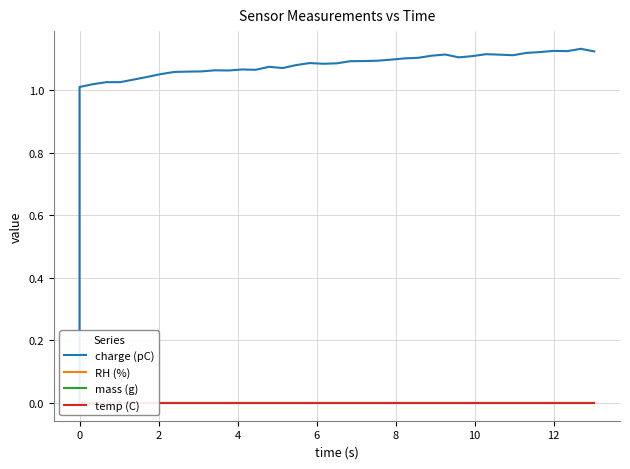

Reading left to right, list all the values displayed in this chart.

charge (pC): 0.0	1.0	1.0	1.0	1.0	1.0	1.0	1.1	1.1	1.1	1.1	1.1	1.1	1.1	1.1	1.1	1.1	1.1	1.1	1.1	1.1	1.1	1.1	1.1	1.1	1.1	1.1	1.1	1.1	1.1	1.1	1.1	1.1	1.1	1.1	1.1	1.1	1.1	1.1	1.1
RH (%): 0.0	0.0	0.0	0.0	0.0	0.0	0.0	0.0	0.0	0.0	0.0	0.0	0.0	0.0	0.0	0.0	0.0	0.0	0.0	0.0	0.0	0.0	0.0	0.0	0.0	0.0	0.0	0.0	0.0	0.0	0.0	0.0	0.0	0.0	0.0	0.0	0.0	0.0	0.0	0.0
mass (g): 0.0	0.0	0.0	0.0	0.0	0.0	0.0	0.0	0.0	0.0	0.0	0.0	0.0	0.0	0.0	0.0	0.0	0.0	0.0	0.0	0.0	0.0	0.0	0.0	0.0	0.0	0.0	0.0	0.0	0.0	0.0	0.0	0.0	0.0	0.0	0.0	0.0	0.0	0.0	0.0
temp (C): 0.0	0.0	0.0	0.0	0.0	0.0	0.0	0.0	0.0	0.0	0.0	0.0	0.0	0.0	0.0	0.0	0.0	0.0	0.0	0.0	0.0	0.0	0.0	0.0	0.0	0.0	0.0	0.0	0.0	0.0	0.0	0.0	0.0	0.0	0.0	0.0	0.0	0.0	0.0	0.0